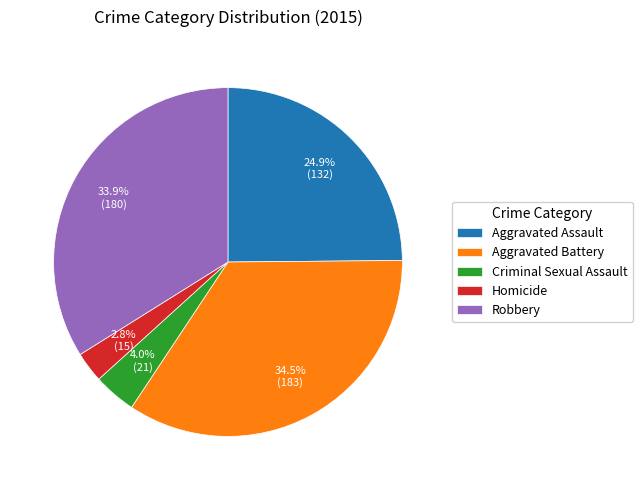

Rank the categories by value from lowest to highest.

Homicide, Criminal Sexual Assault, Aggravated Assault, Robbery, Aggravated Battery